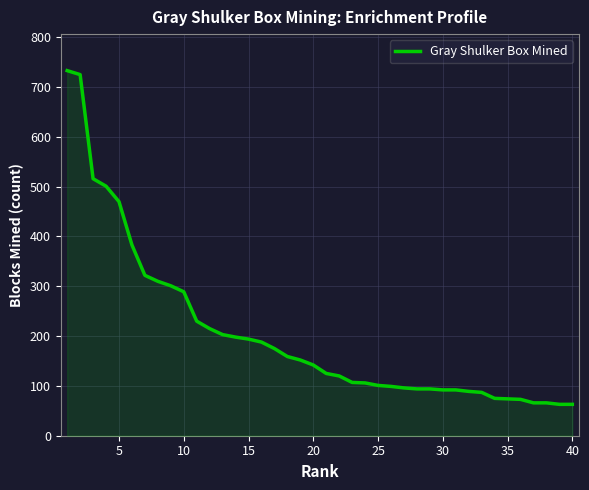

Does the chart have visible grid lines?

Yes